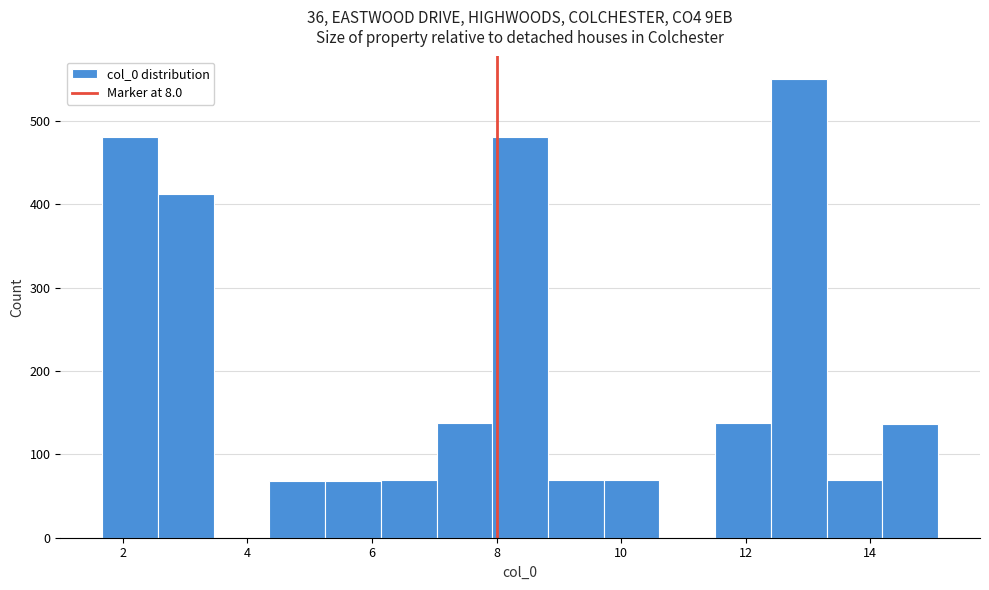

How tall is the bar that spans 9.8 to 10.6 on the x-axis? Neither the bar edges nor the heights are printed on the chart, so give them approximately, as read against the axes.

70